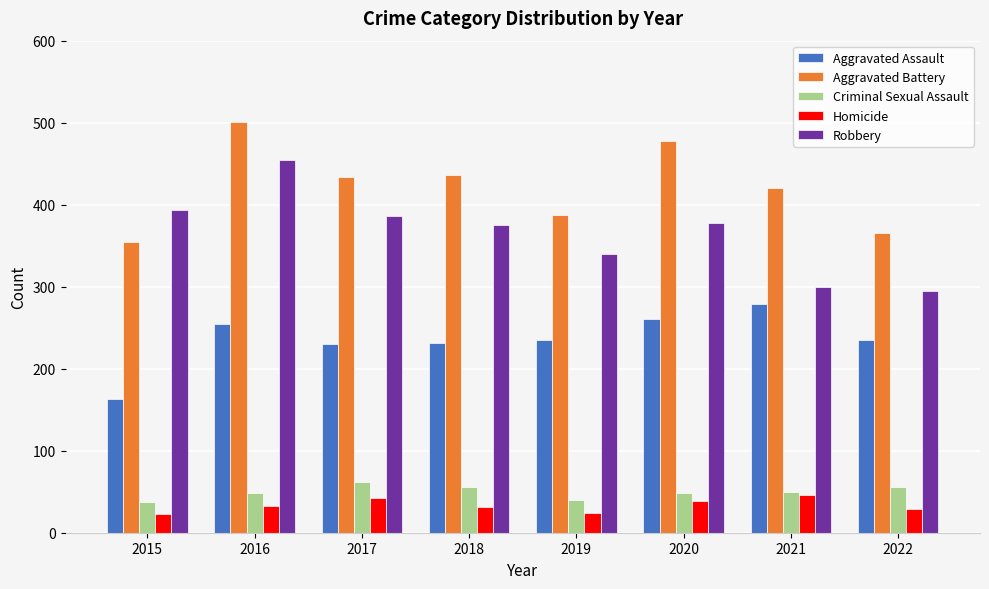

What is the spread (max minus min) of values at 2018?

405